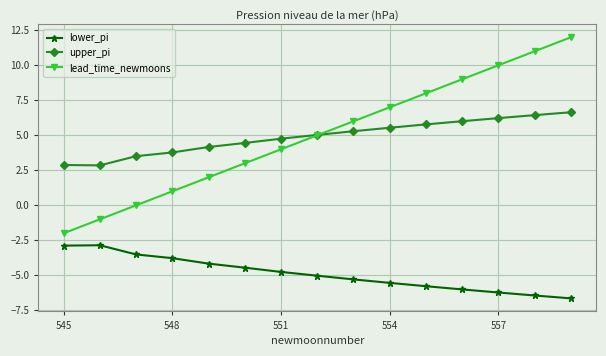

How many lines are shown in the chart?

3